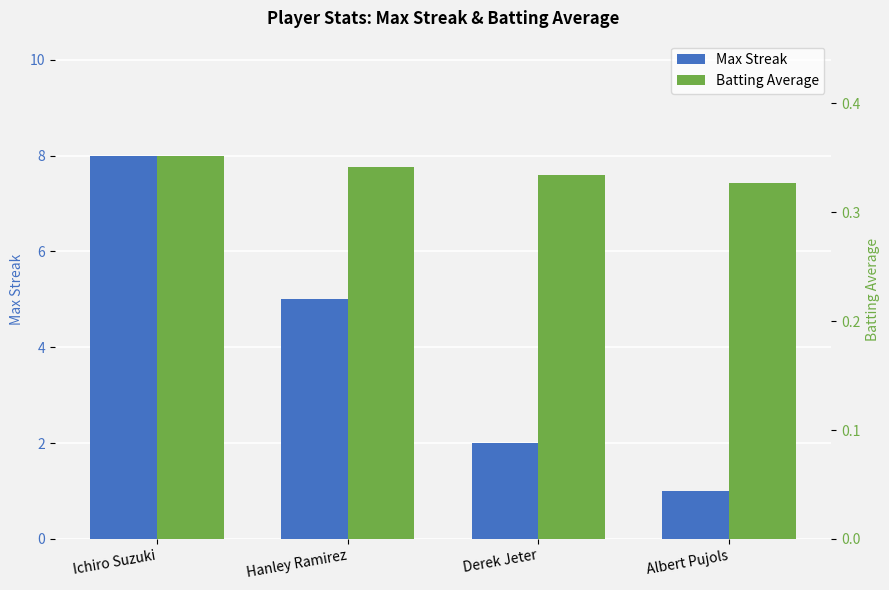

What is the approximate value of Batting Average at Derek Jeter?

0.3